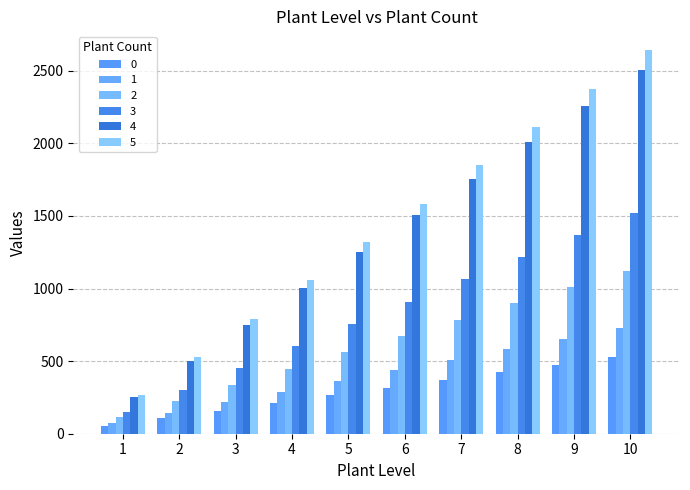

Which series has the widest spread of values?

5